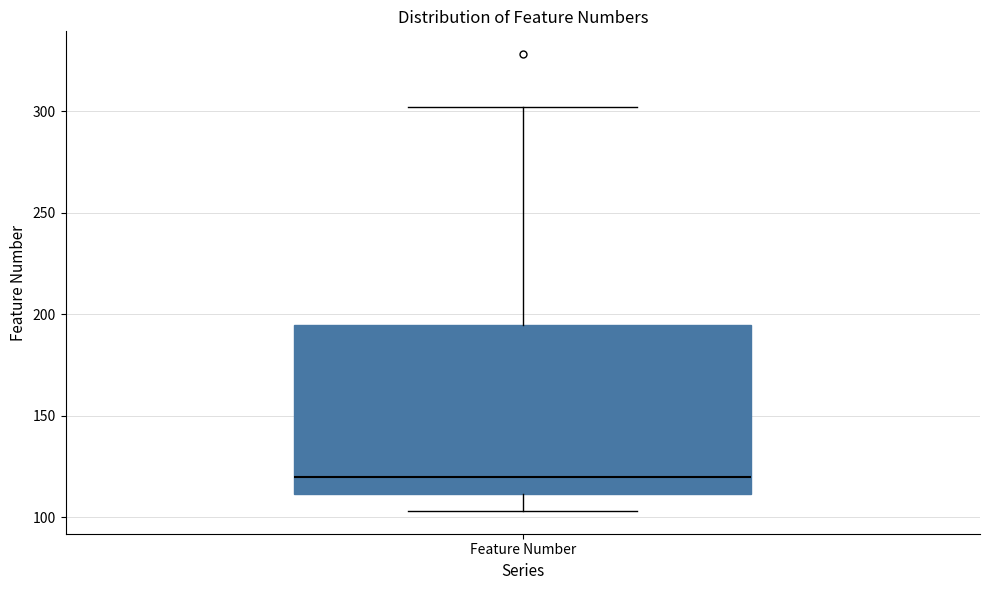

Read this box plot against the y-axis: the position of the median line, the range covered by the box, and the ends of both whiskers. The values are not printed on the chart, so give them approximately, as read against the axis.

median 120, box 110 to 195, whiskers 105 to 300